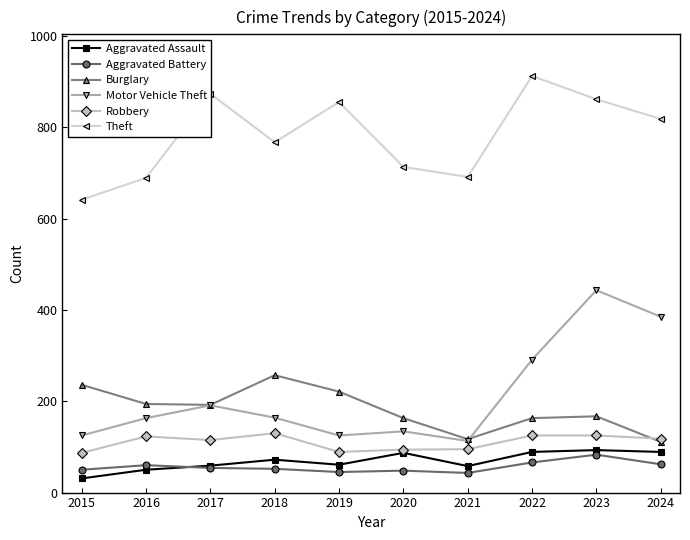

What is the maximum value for Burglary?

257